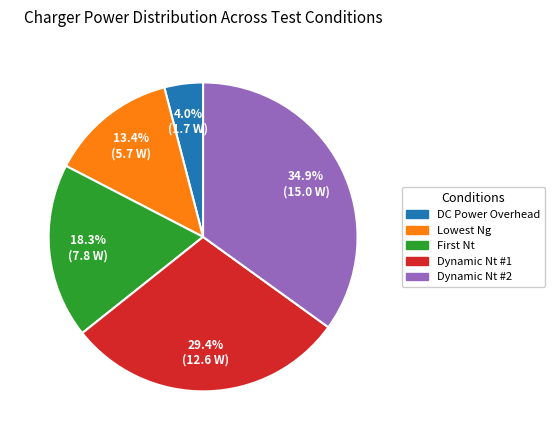

To the nearest percent, what is the combined percentage of Dynamic Nt #2 and Dynamic Nt #1?

64%